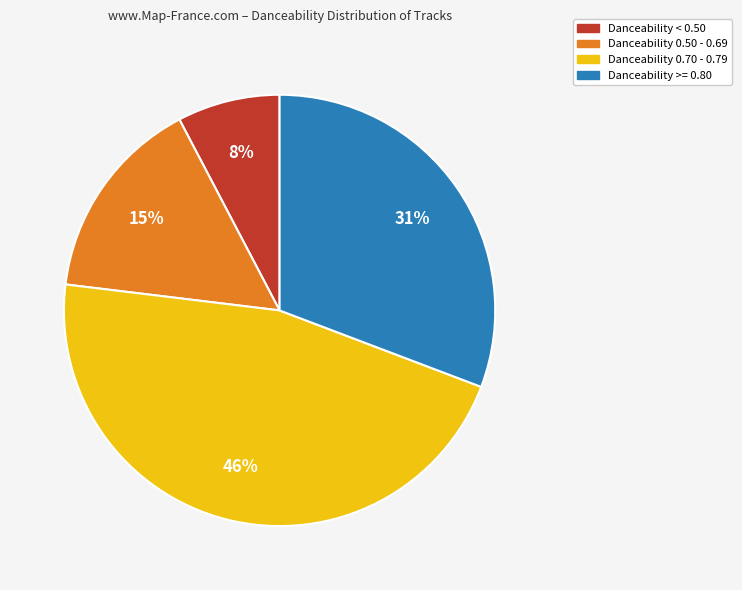

Does any single category account for the majority?

No